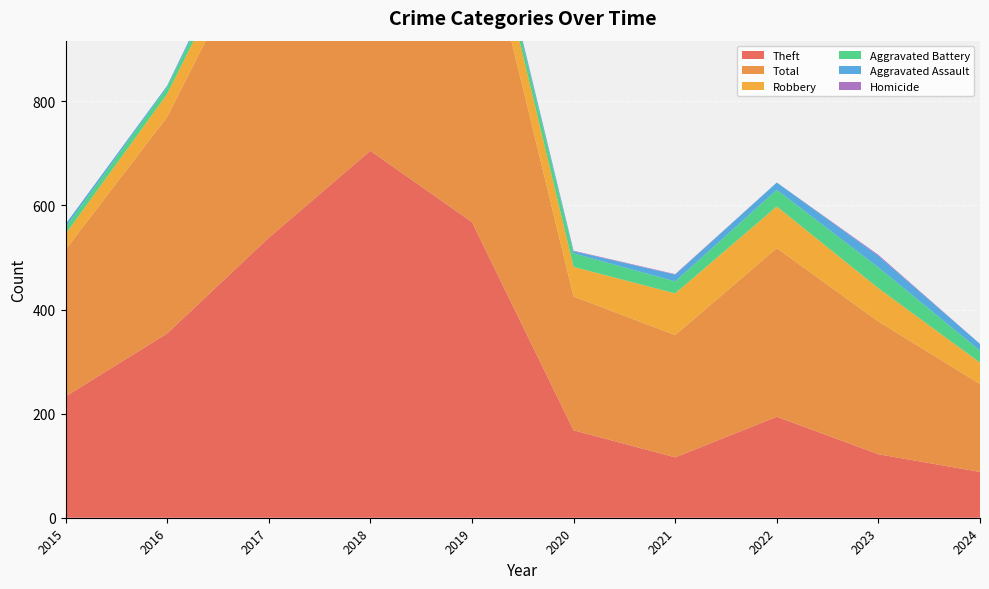

True or false: Robbery and Aggravated Battery intersect in this chart.

False